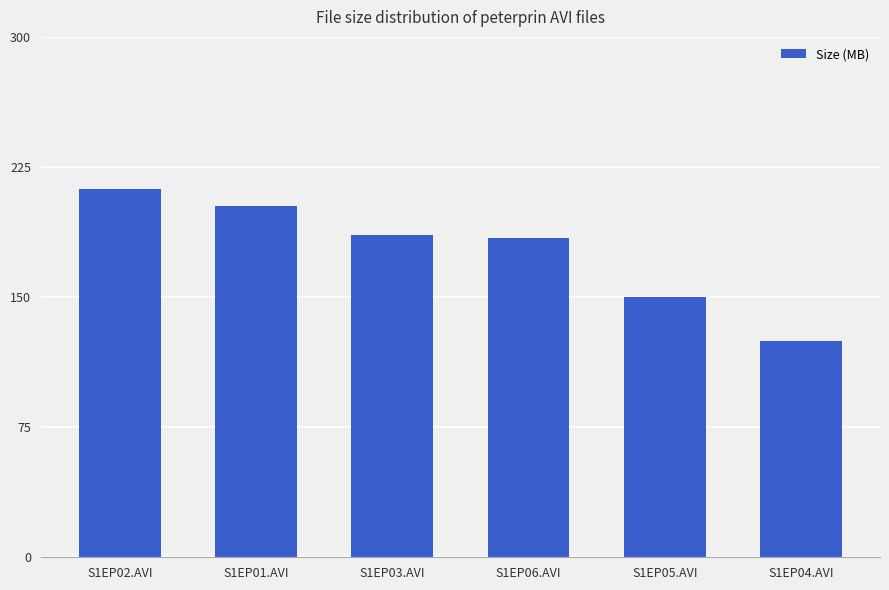

What is the ratio of the value at S1EP06.AVI to the value at S1EP05.AVI?

1.2